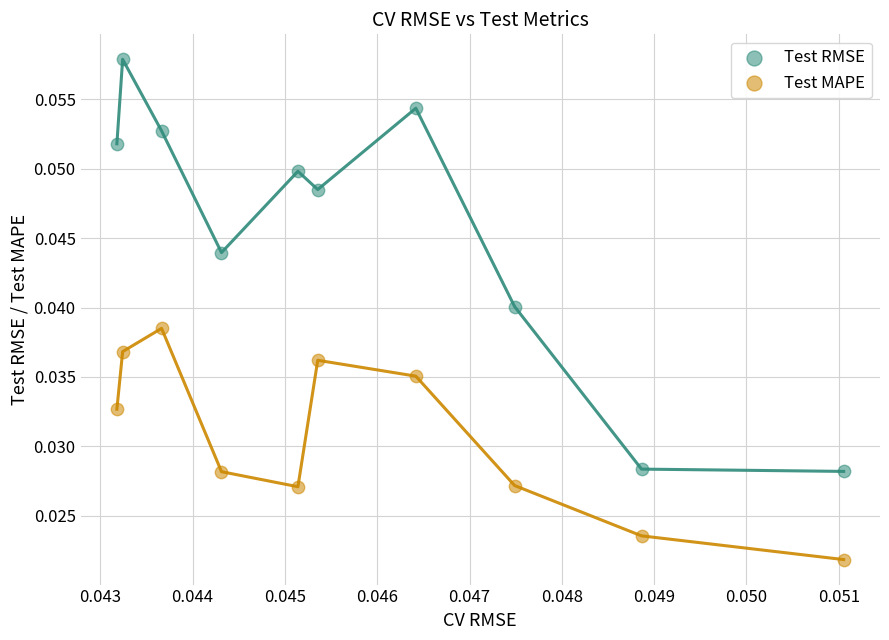

Which series reaches the maximum Y coordinate?

Test RMSE